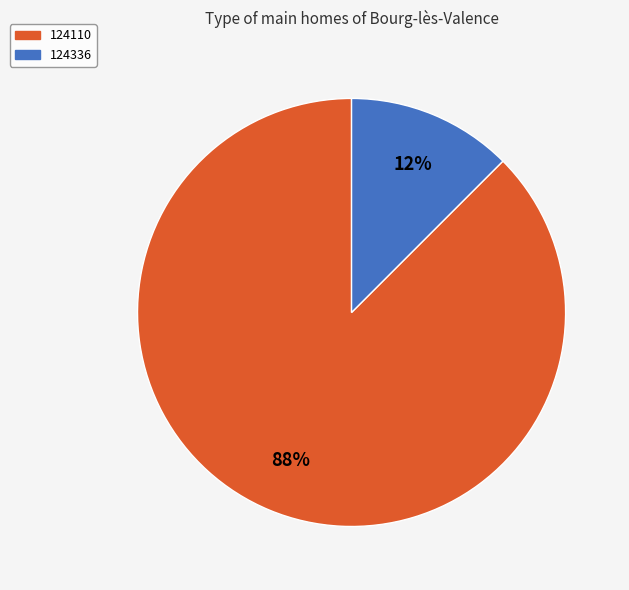

What is the majority slice?

124110